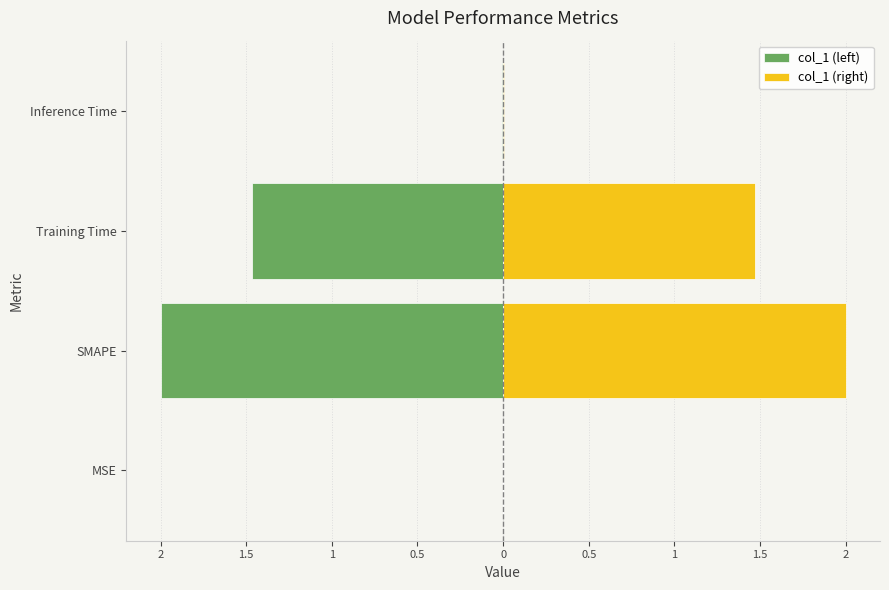

True or false: col_1 (left) has a value of -2.0 at SMAPE.

True